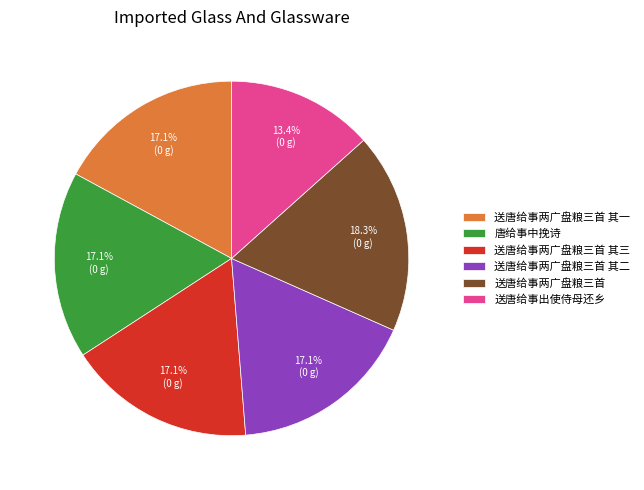

How many slices are in this pie chart?

6